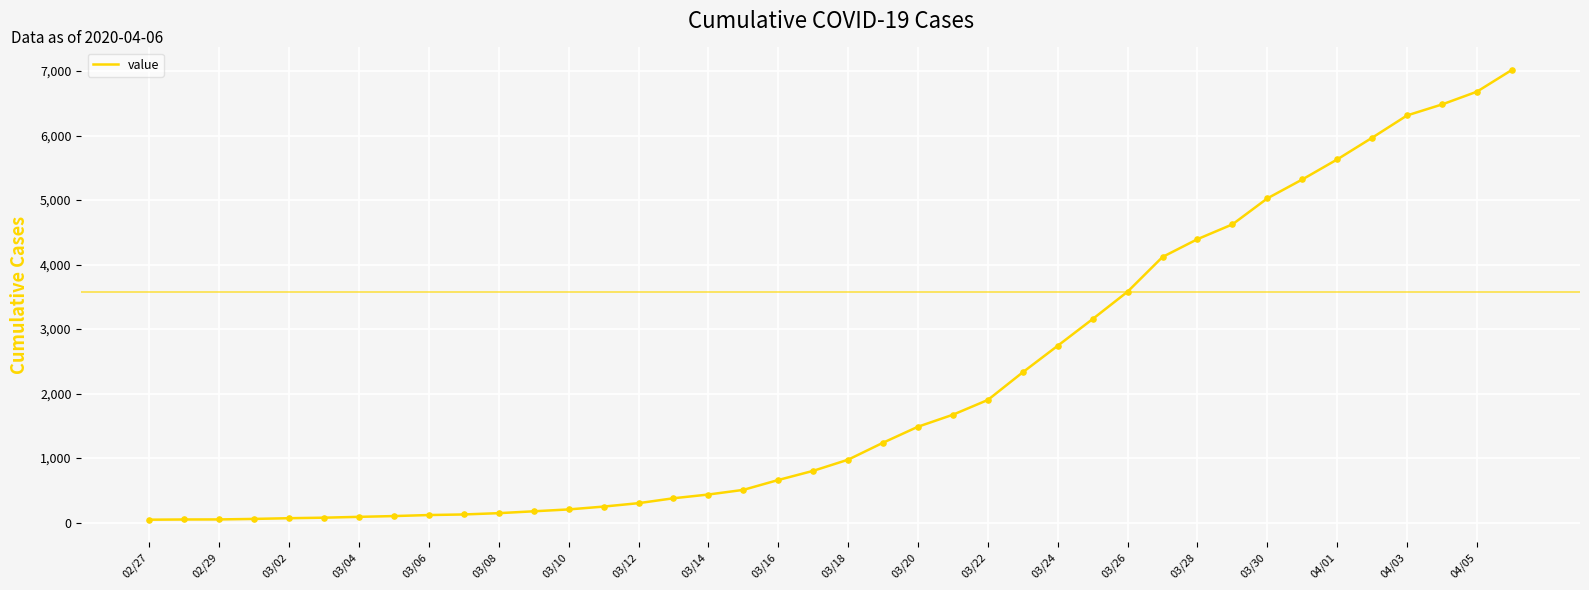

What is the greatest value displayed?

7017